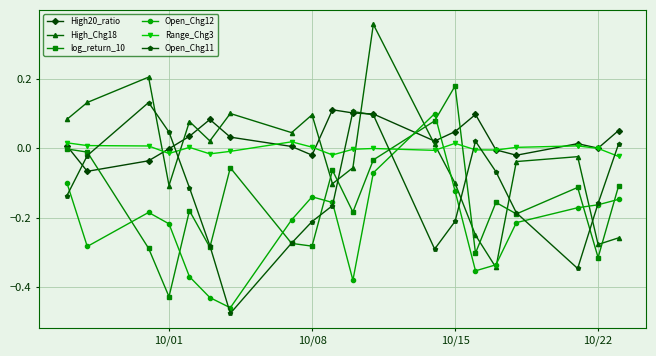

Which series has the widest spread of values?

High_Chg18